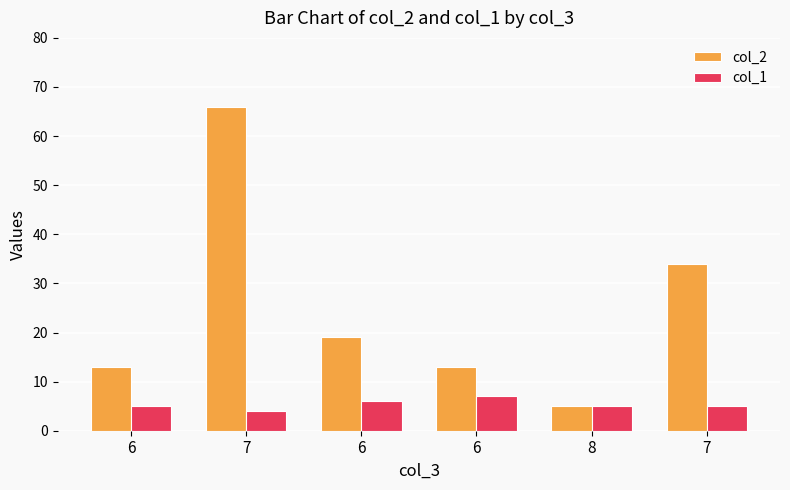

How many values in the col_2 series are below 19?

3